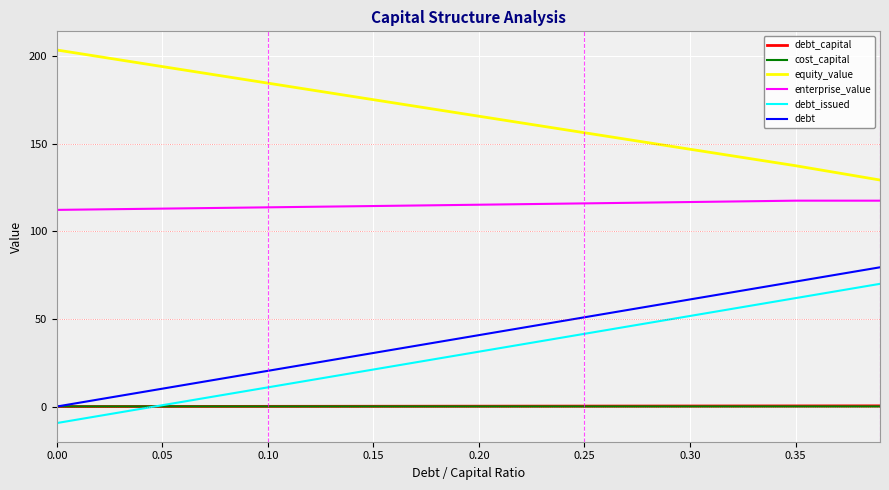

After their last crossing, which series has the higher values: cost_capital or debt_issued?

debt_issued